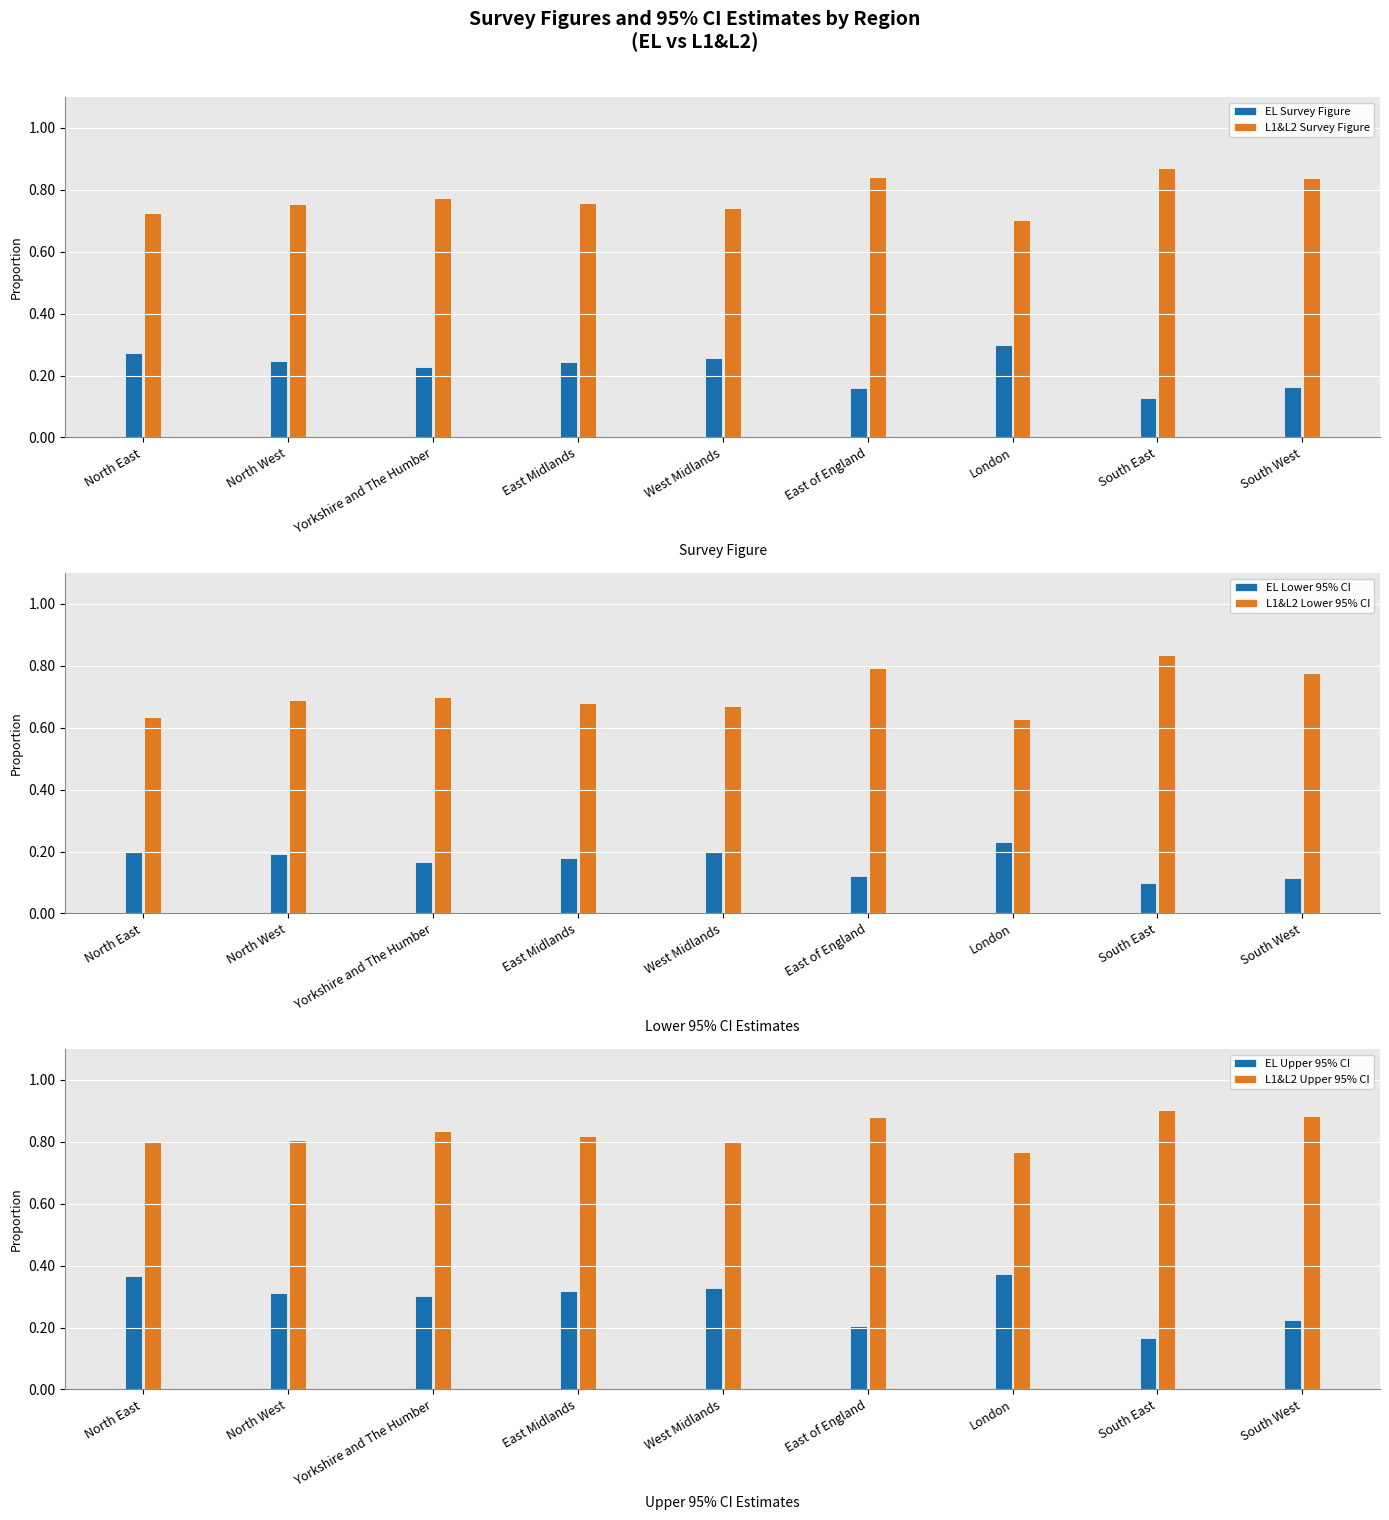

Reading left to right, transcribe all the data shown in this chart.

EL Survey Figure: 0.3	0.2	0.2	0.2	0.3	0.2	0.3	0.1	0.2
L1&L2 Survey Figure: 0.7	0.8	0.8	0.8	0.7	0.8	0.7	0.9	0.8
EL Lower 95% CI: 0.2	0.2	0.2	0.2	0.2	0.1	0.2	0.1	0.1
L1&L2 Lower 95% CI: 0.6	0.7	0.7	0.7	0.7	0.8	0.6	0.8	0.8
EL Upper 95% CI: 0.4	0.3	0.3	0.3	0.3	0.2	0.4	0.2	0.2
L1&L2 Upper 95% CI: 0.8	0.8	0.8	0.8	0.8	0.9	0.8	0.9	0.9